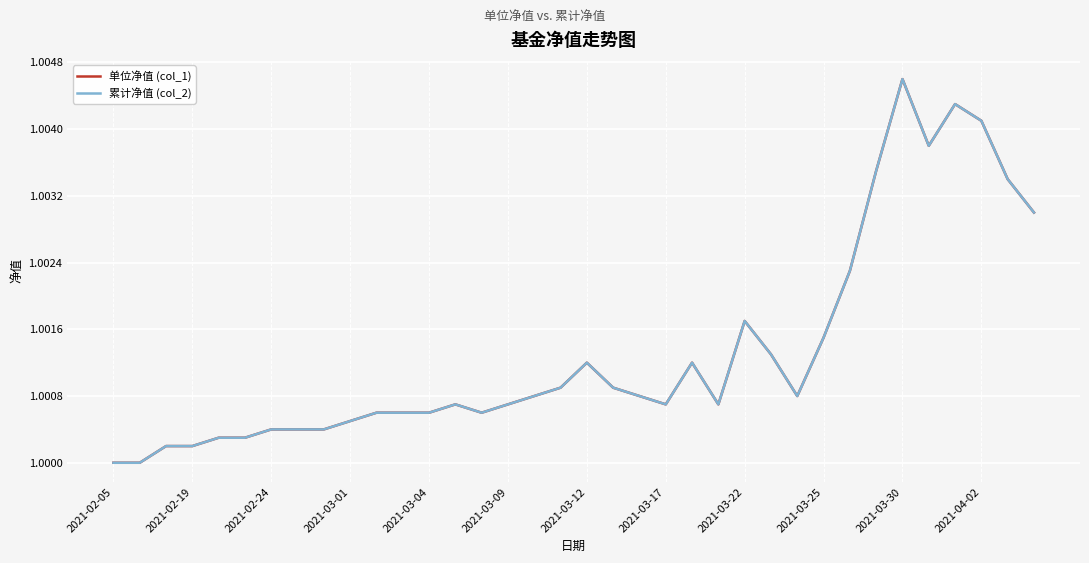

Is this an area chart (filled region under the line)?

No